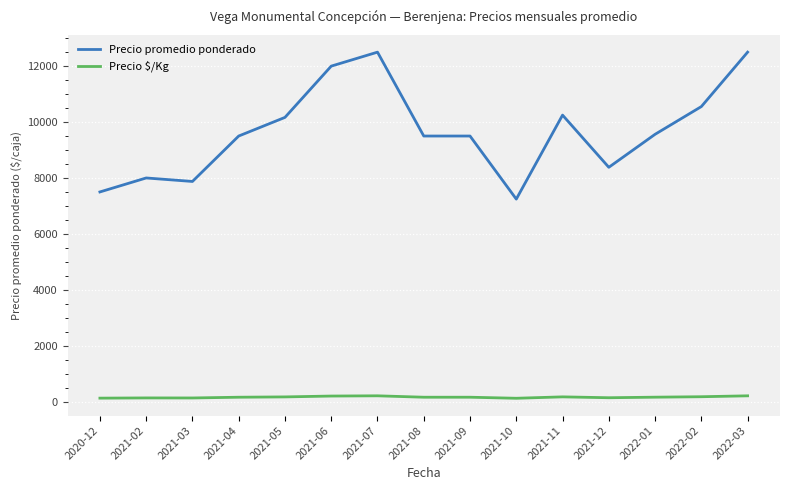

What is the sum of the Precio $/Kg values at 2021-11 and 2021-09?

328.8